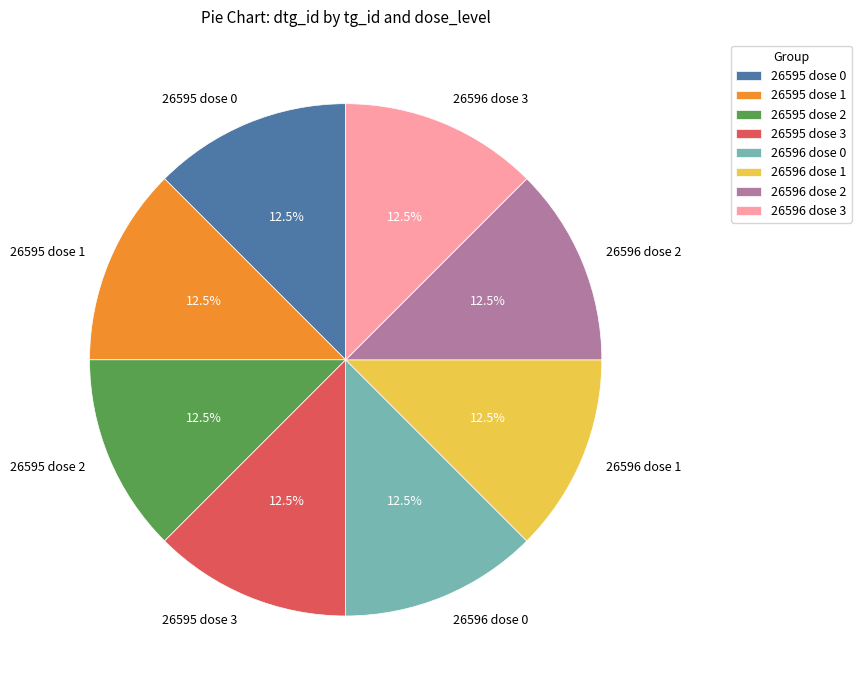

How many slices are in this pie chart?

8